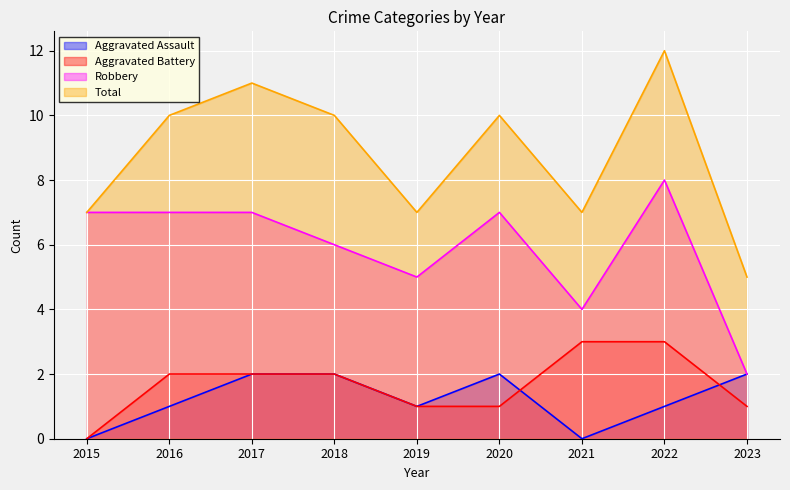

What are all the series names shown in the legend?

Aggravated Assault, Aggravated Battery, Robbery, Total